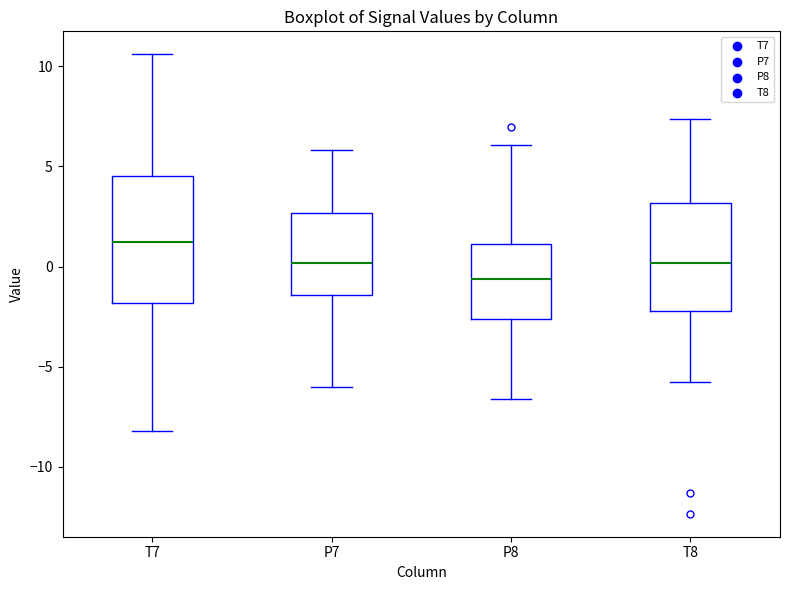

Reading left to right, transcribe this box plot: for each box, give where its median line is, the range the box spans, and where its two whiskers end, as read against the y-axis. The values are not printed on the chart, so give them approximately, as read against the axis.

T7: median 1.0, box -2.0 to 4.5, whiskers -8.0 to 10.5
P7: median 0.0, box -1.5 to 2.5, whiskers -6.0 to 6.0
P8: median -0.5, box -2.5 to 1.0, whiskers -6.5 to 6.0
T8: median 0.0, box -2.0 to 3.0, whiskers -6.0 to 7.5